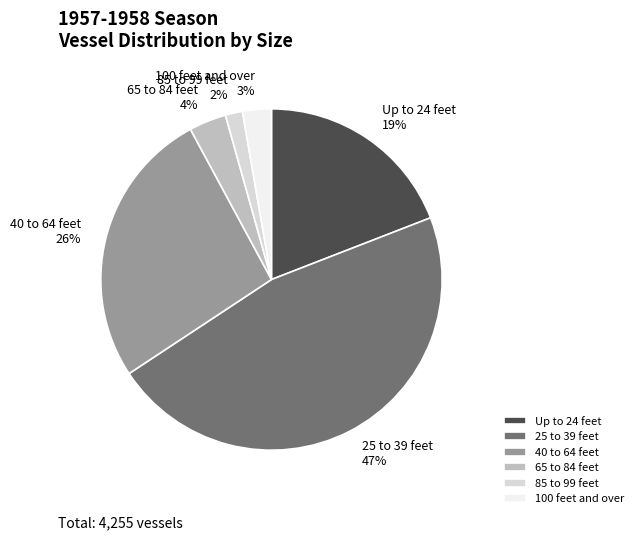

True or false: Up to 24 feet accounts for 5% of the total.

False